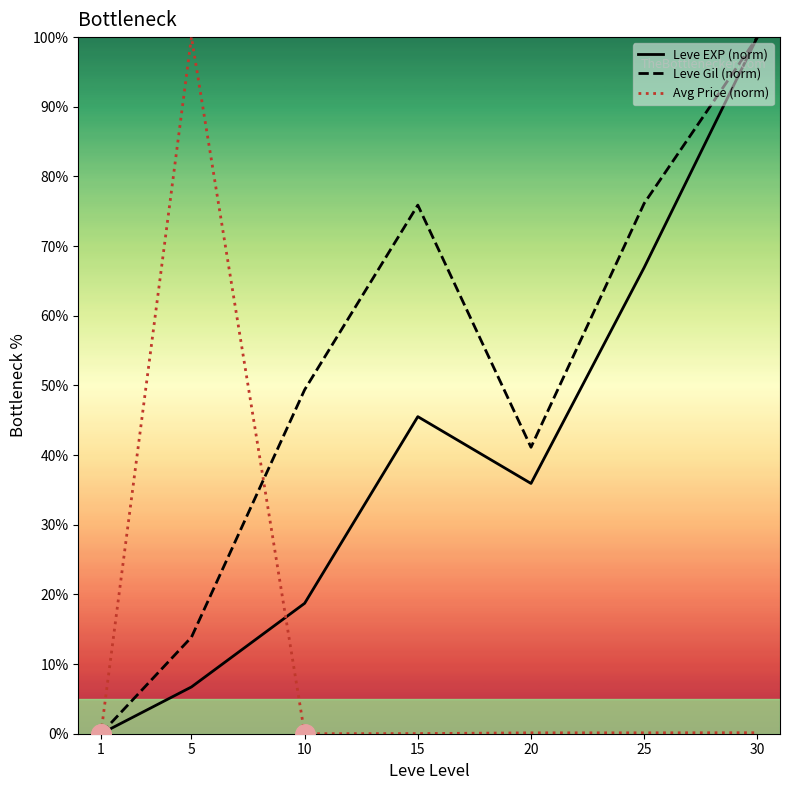

The Leve EXP (norm) series shows 46.8 at 25. True or false?

False